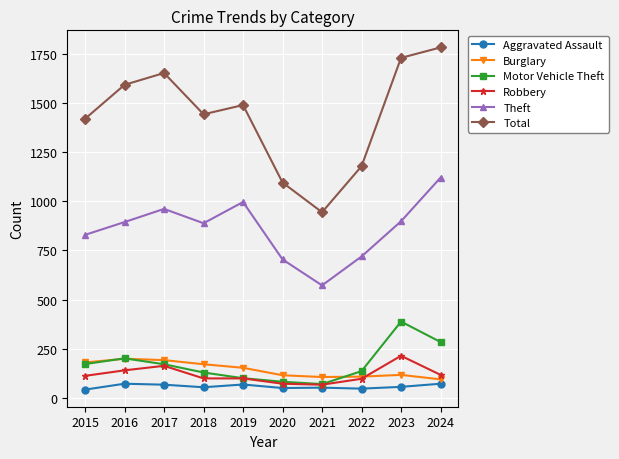

What is the value of the Burglary point at the 9th from the left?

117